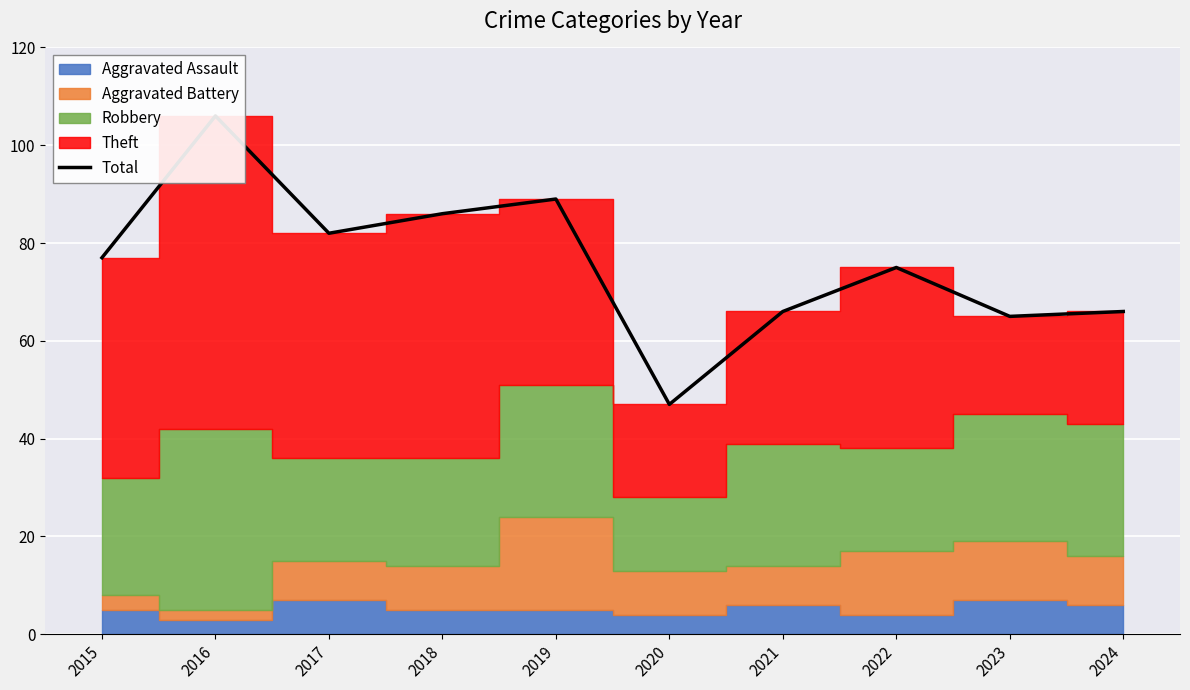

Reading right to left, what are all the values shown in this chart?

66	65	75	66	47	89	86	82	106	77